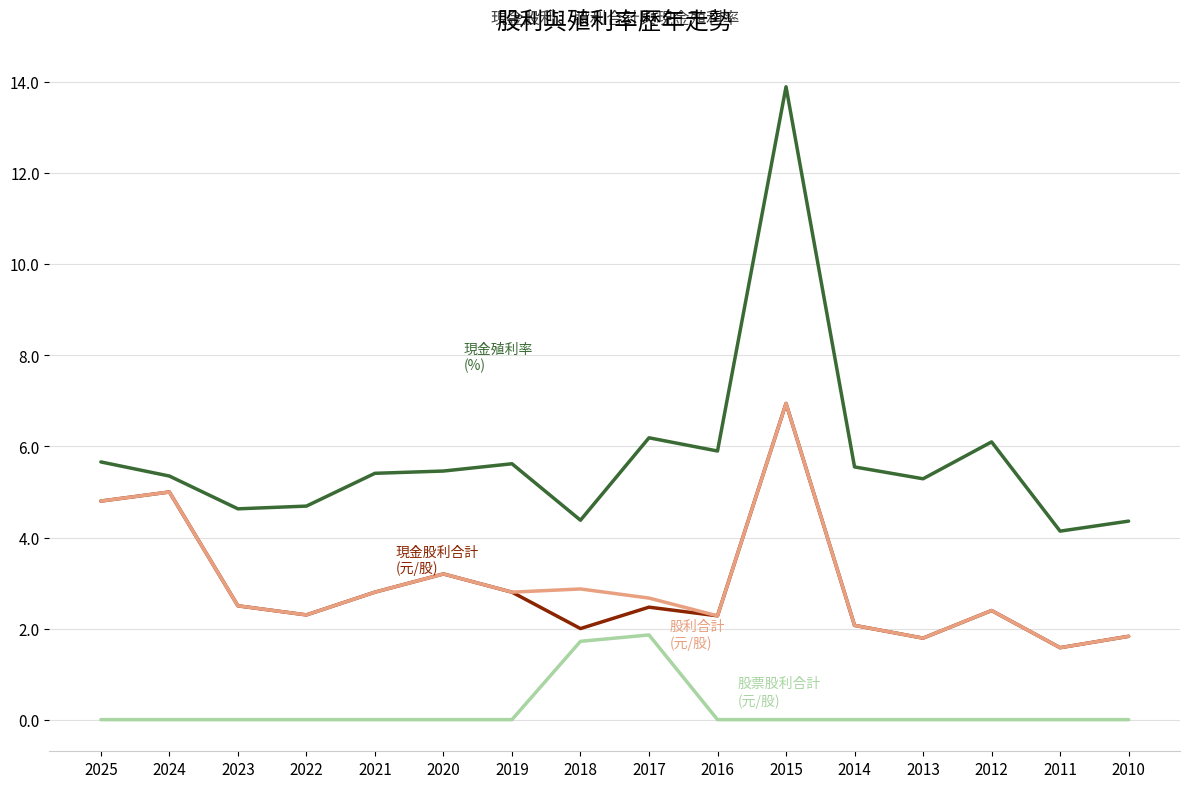

How many categories are shown in the chart?

16